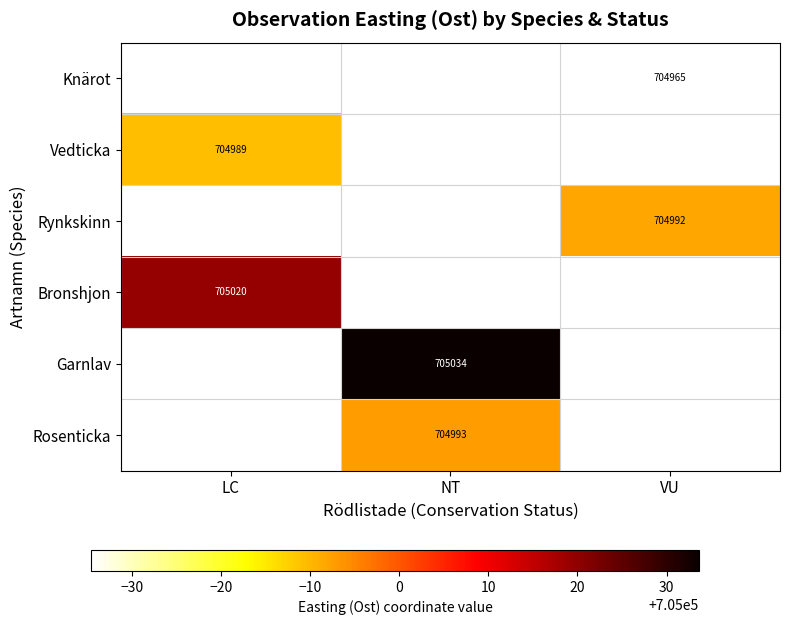

Is it true that Bronshjon equals 350197.4 at LC?

False